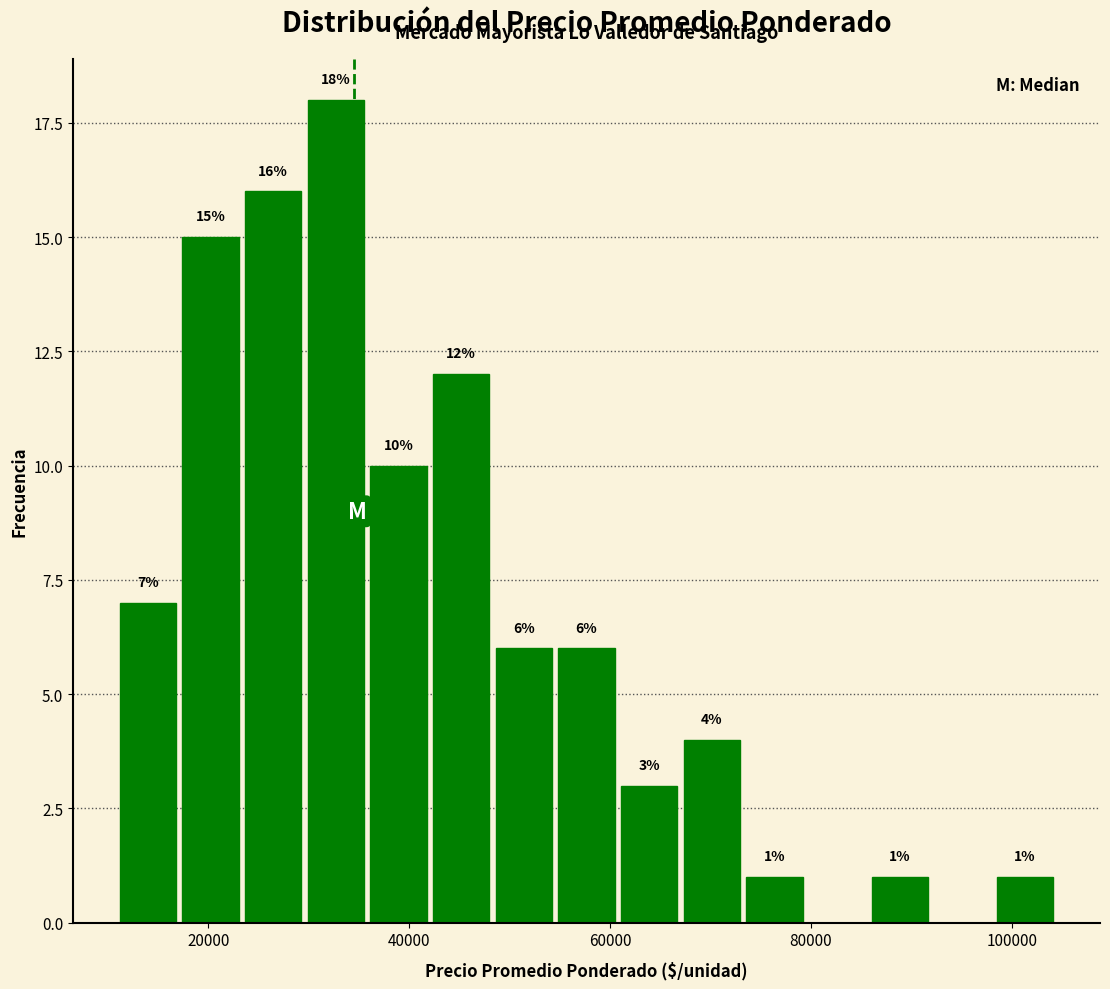

Read against the x-axis, roughly where is the centre of the tallest bar?

32000